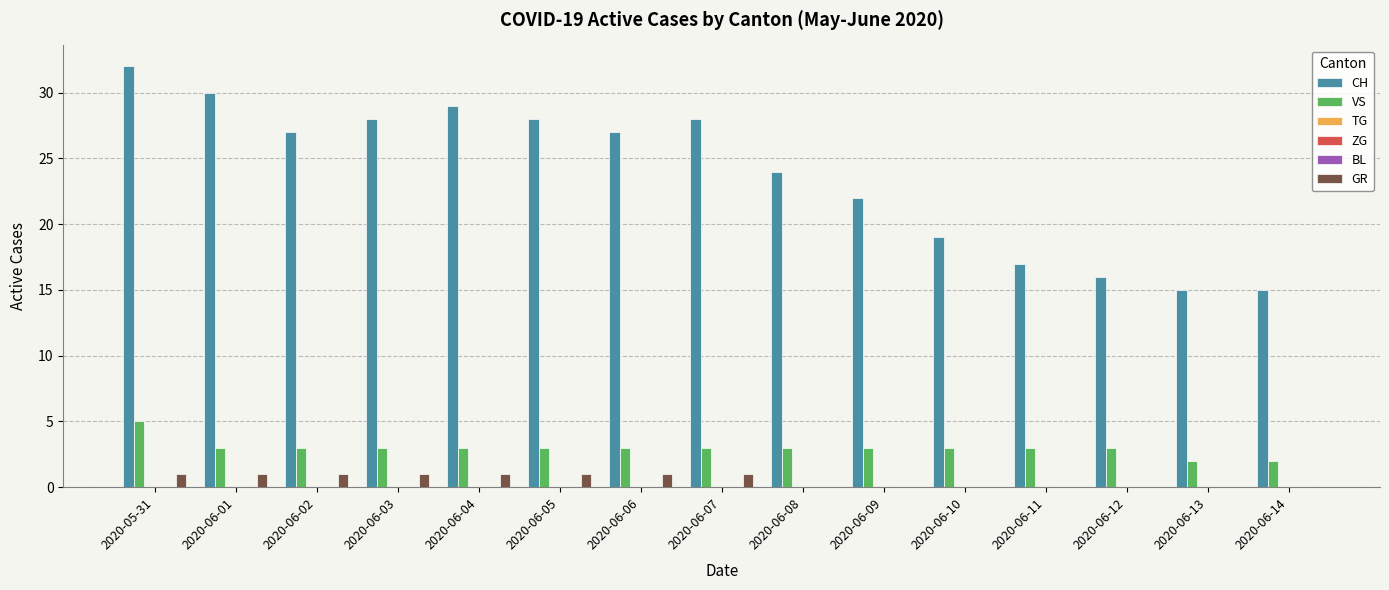

What position from the right is 2020-06-04?

11